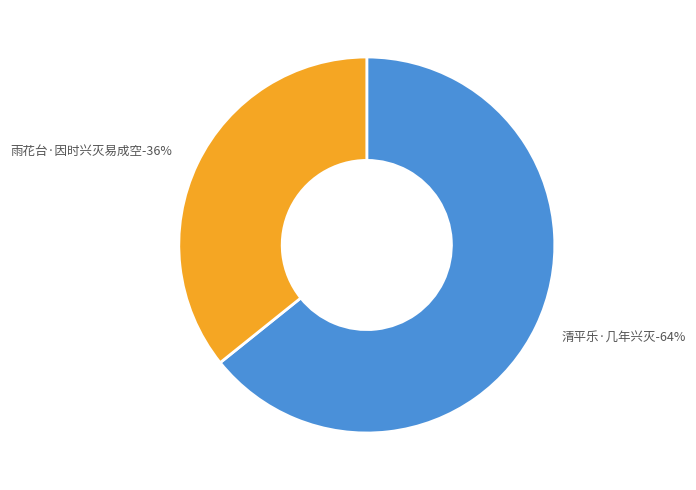

To the nearest percent, what is the difference between the 雨花台·因时兴灭易成空 and 清平乐·几年兴灭 slice percentages?

28%